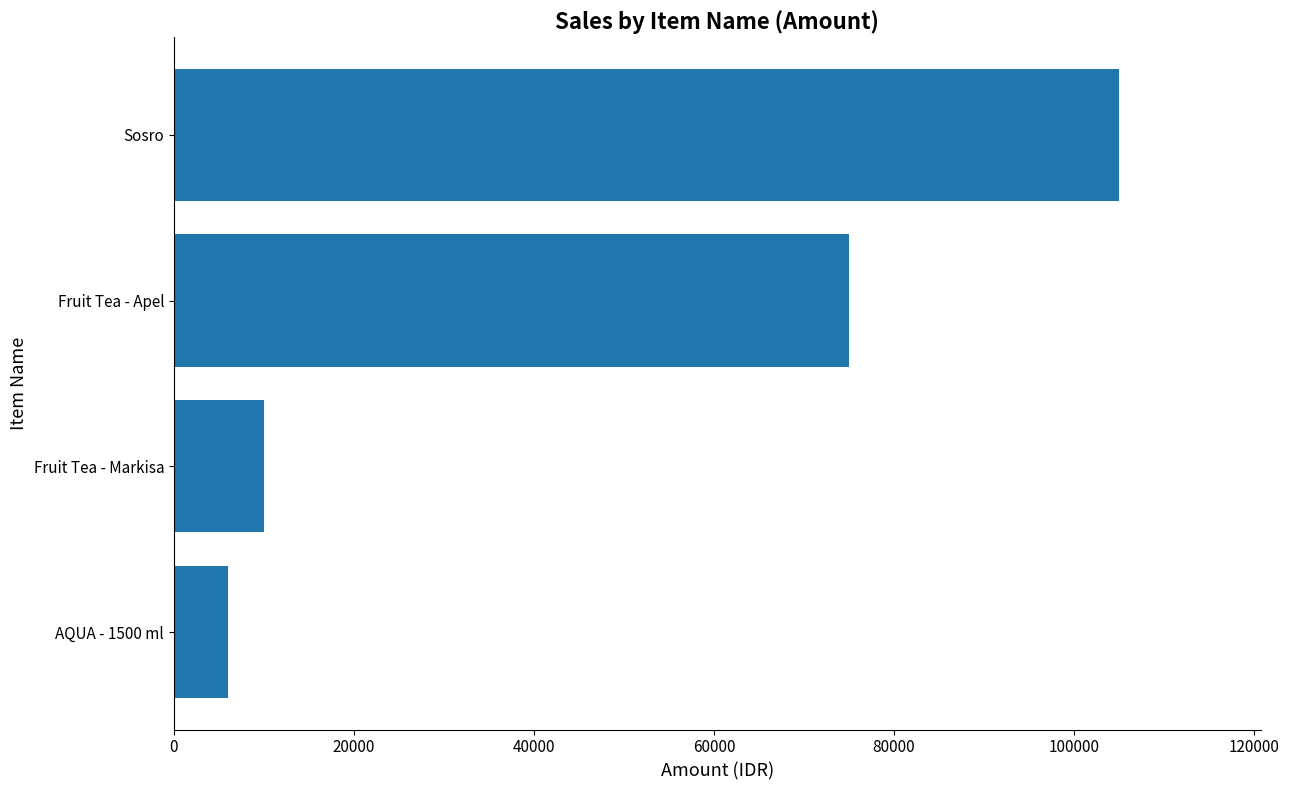

What is the approximate value at Fruit Tea - Apel, to the nearest 10?

75000